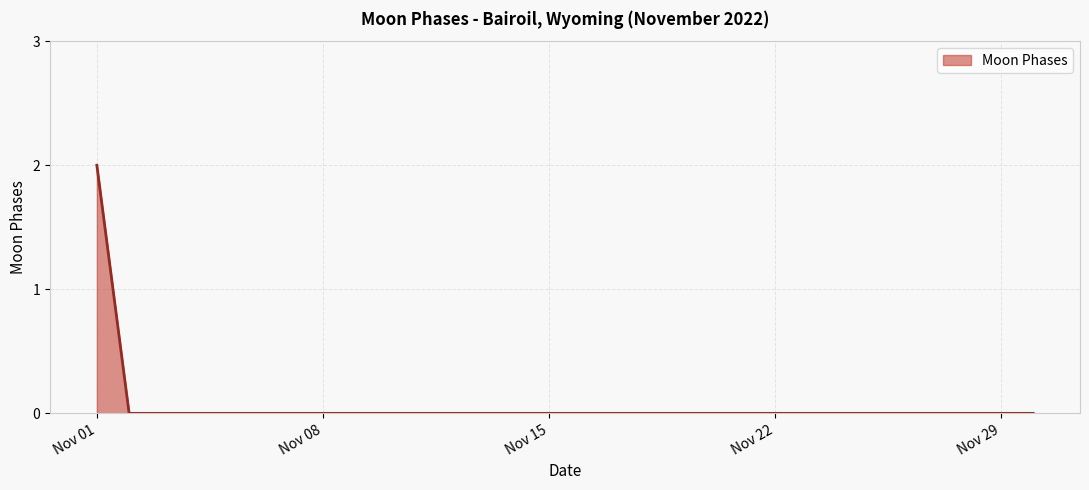

Reading left to right, list all the values displayed in this chart.

2	0	0	0	0	0	0	0	0	0	0	0	0	0	0	0	0	0	0	0	0	0	0	0	0	0	0	0	0	0